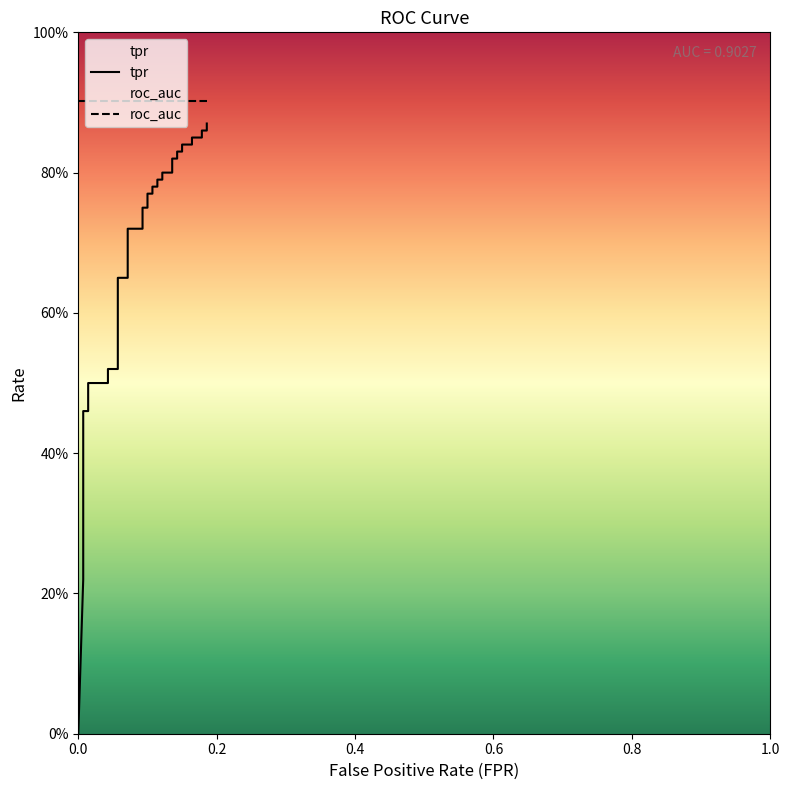

How many values in tpr are above zero?

39